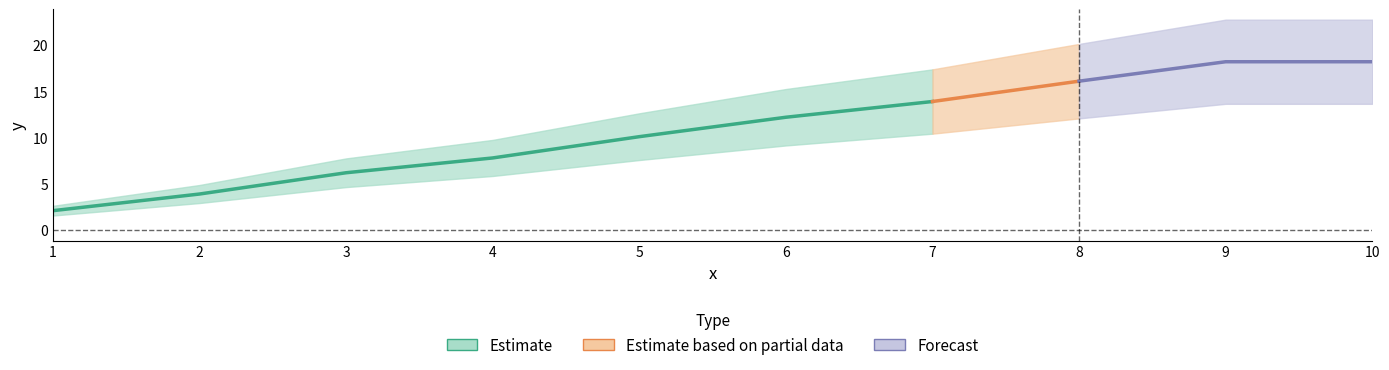

Rank the categories by value from highest to lowest.

9, 10, 8, 7, 6, 5, 4, 3, 2, 1